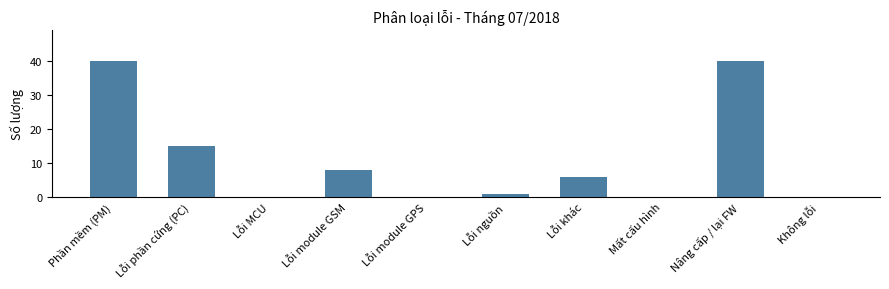

Where does the data first go above 6?

Phần mềm (PM)